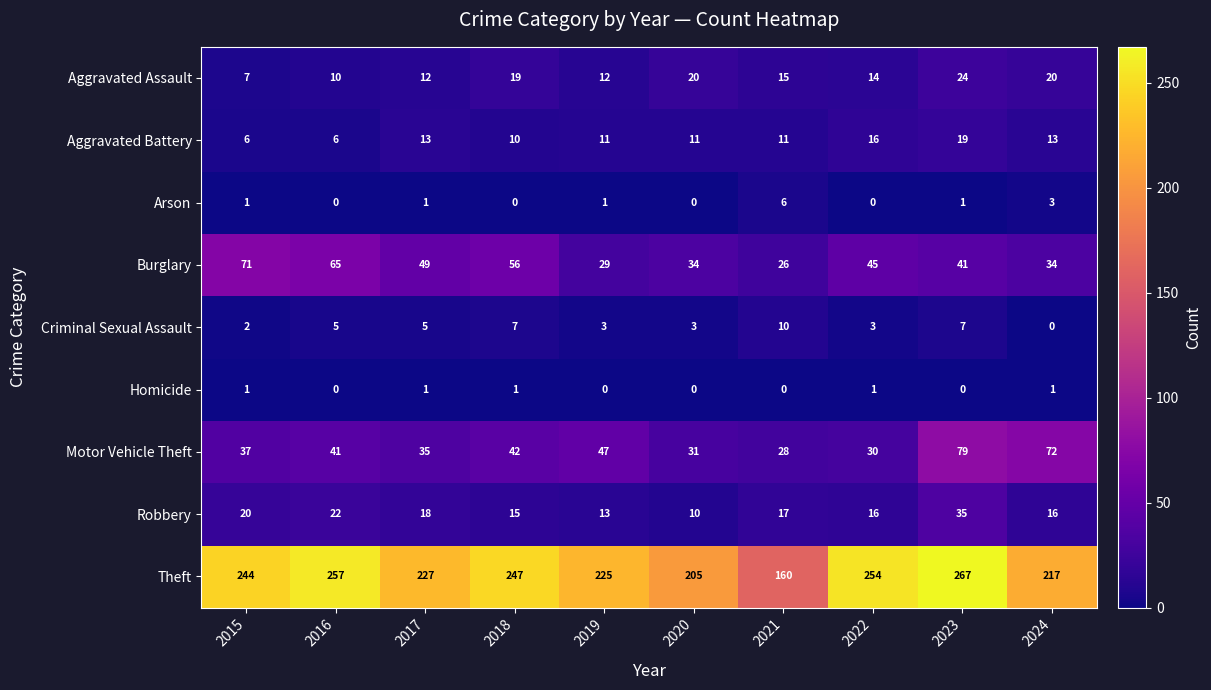

What is the approximate value of Motor Vehicle Theft at 2021?

28